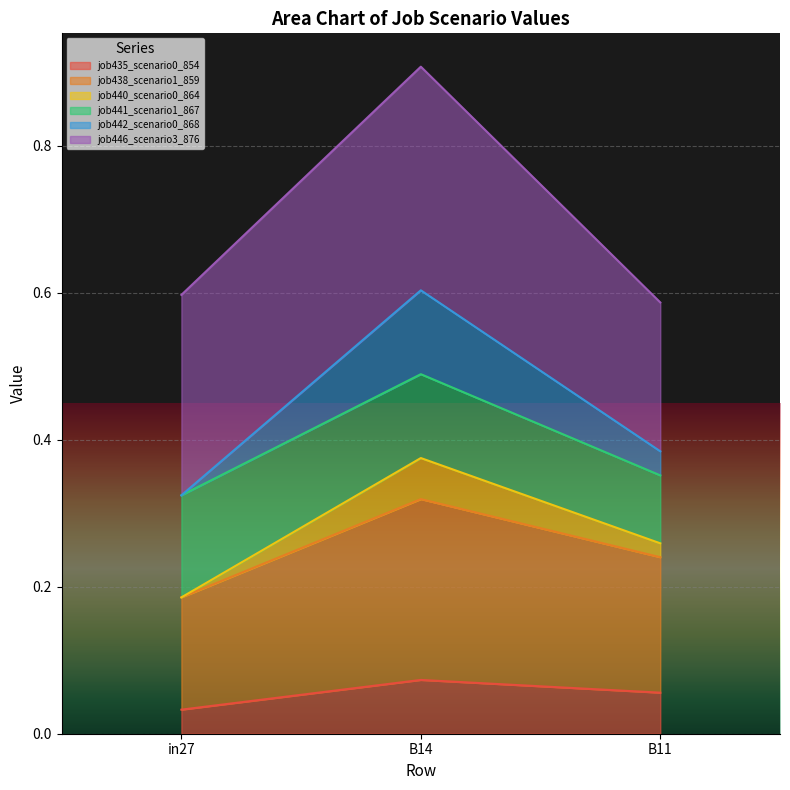

Which category has the lowest value in the job438_scenario1_859 series?

in27